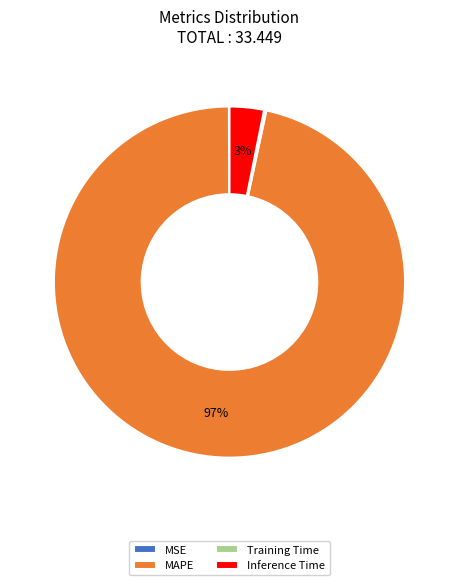

Which slice is the largest?

MAPE